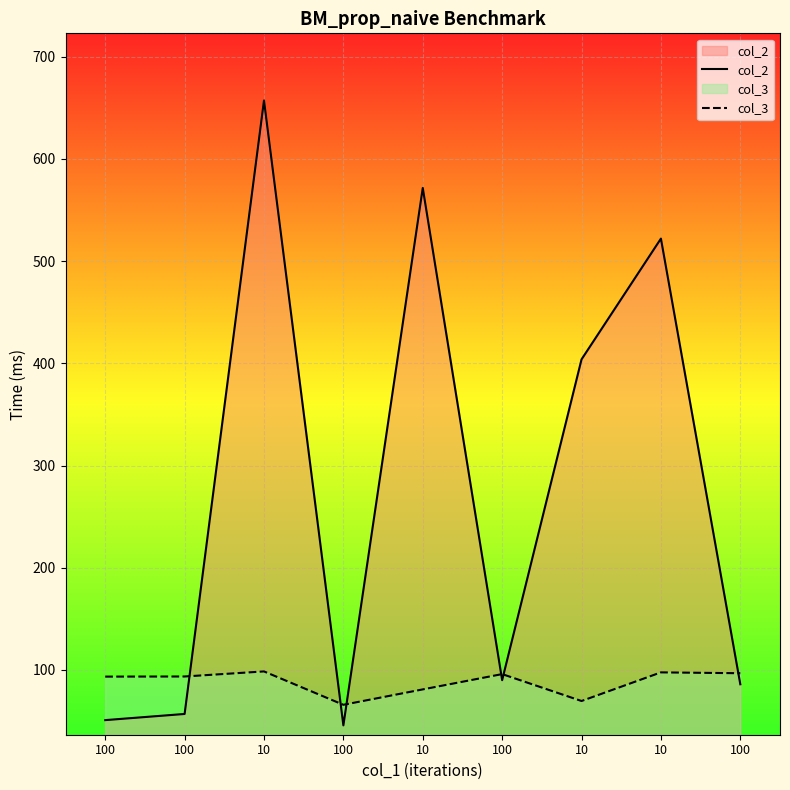

Reading left to right, transcribe all the data shown in this chart.

col_2: 50.9	56.9	657.1	45.8	571.5	90.0	403.8	522.0	86.0
col_3: 93.5	93.6	98.6	65.9	81.0	95.9	69.6	97.6	96.8